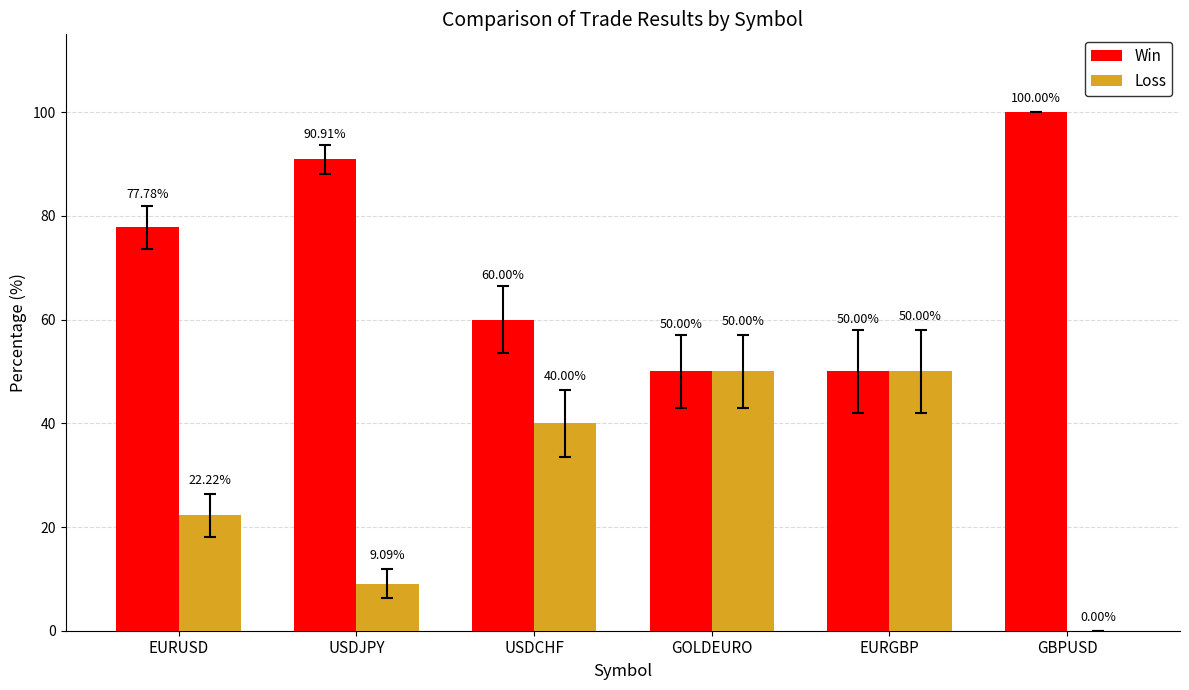

What is the highest value of the Loss series?

50.0